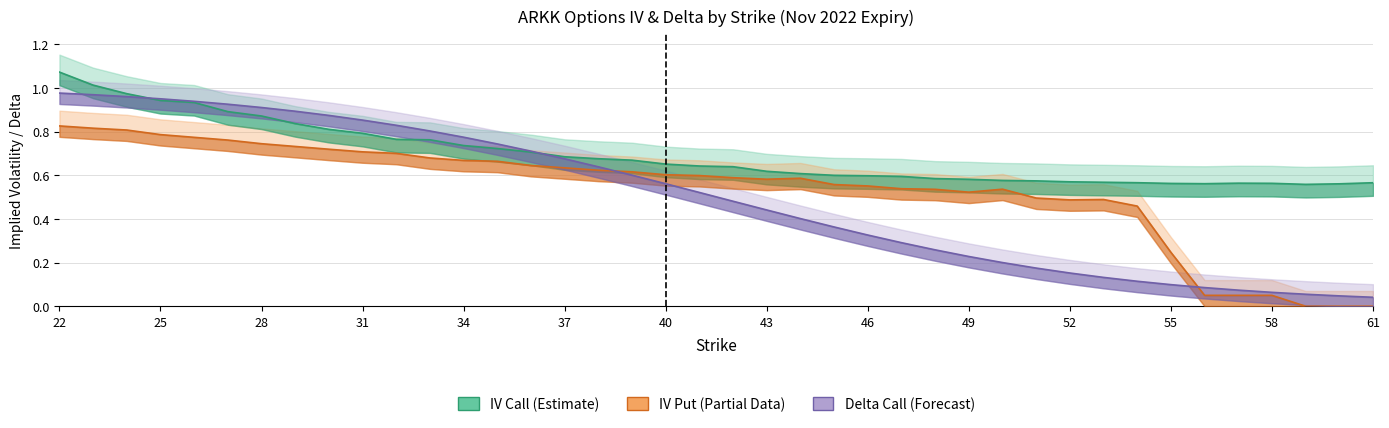

What is the sum of all delta_call values?

20.2